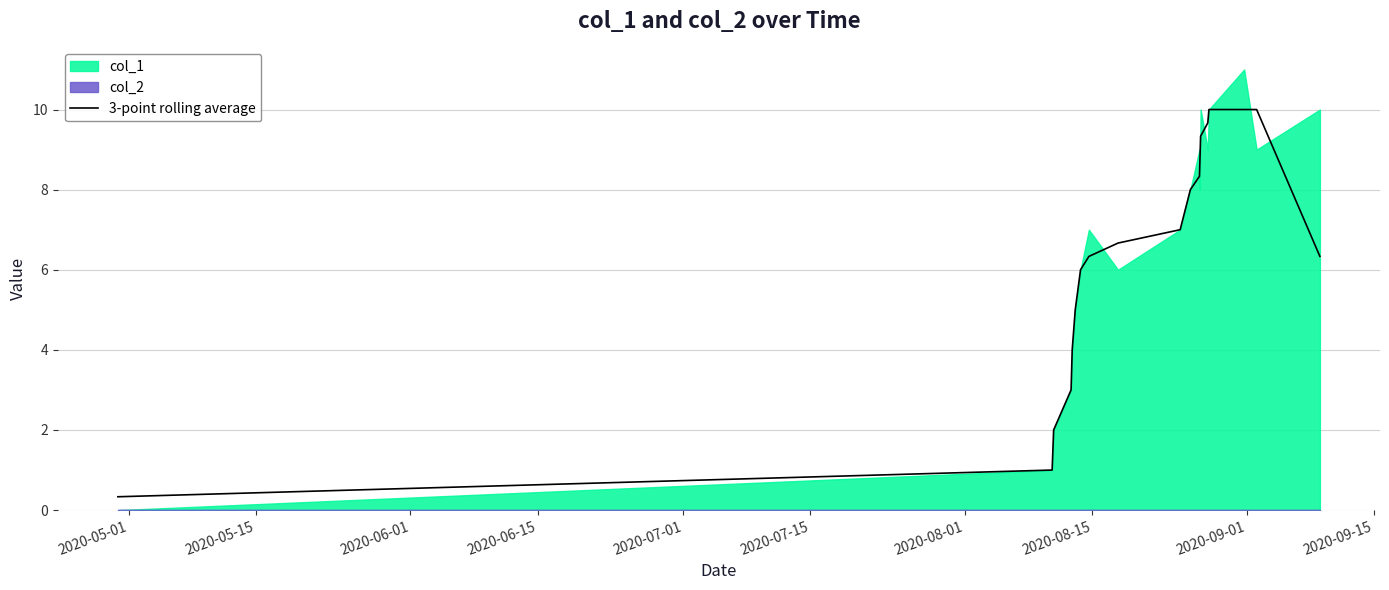

What is the minimum value for 3-point rolling average?

0.3